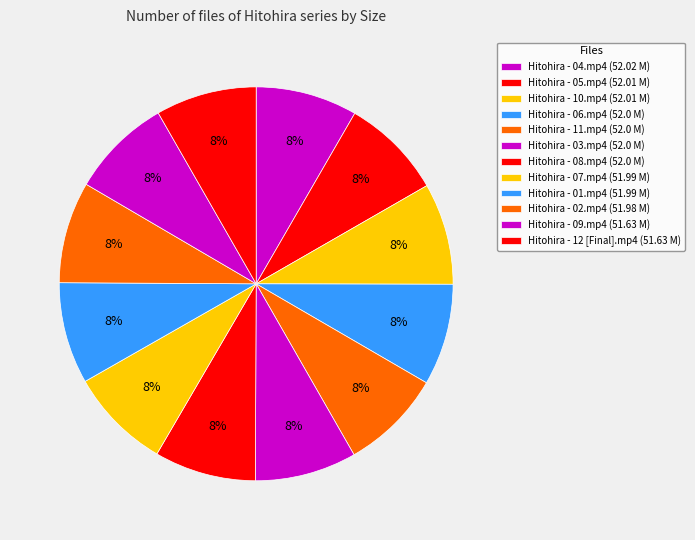

Which category has the smallest portion of the pie?

Hitohira - 09.mp4